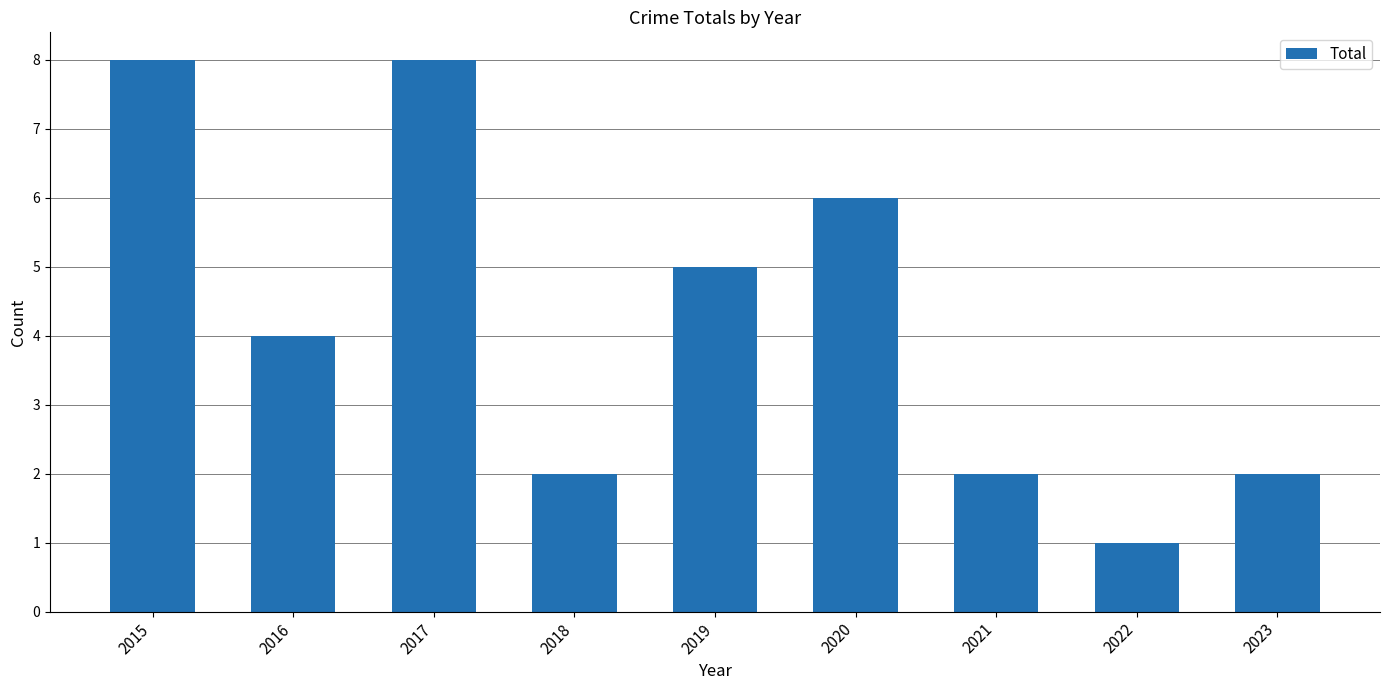

What is the maximum value shown in the chart?

8